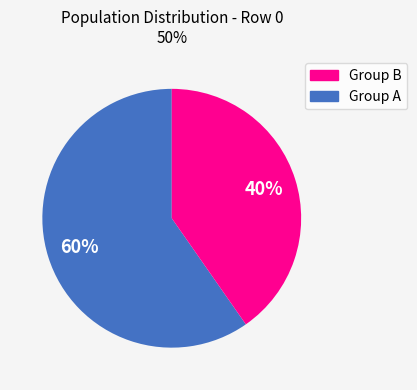

Is there any slice that represents more than half of the pie?

Yes